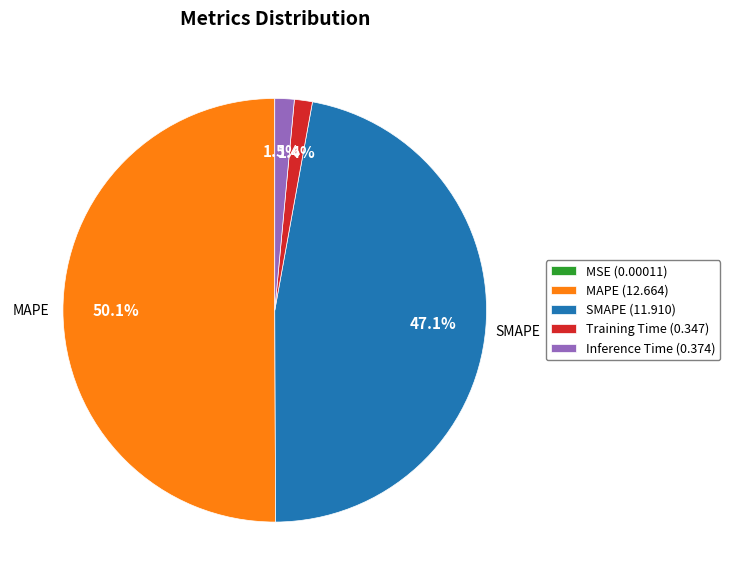

Do Inference Time (0.374) and SMAPE (11.910) together represent more than half of the pie?

No